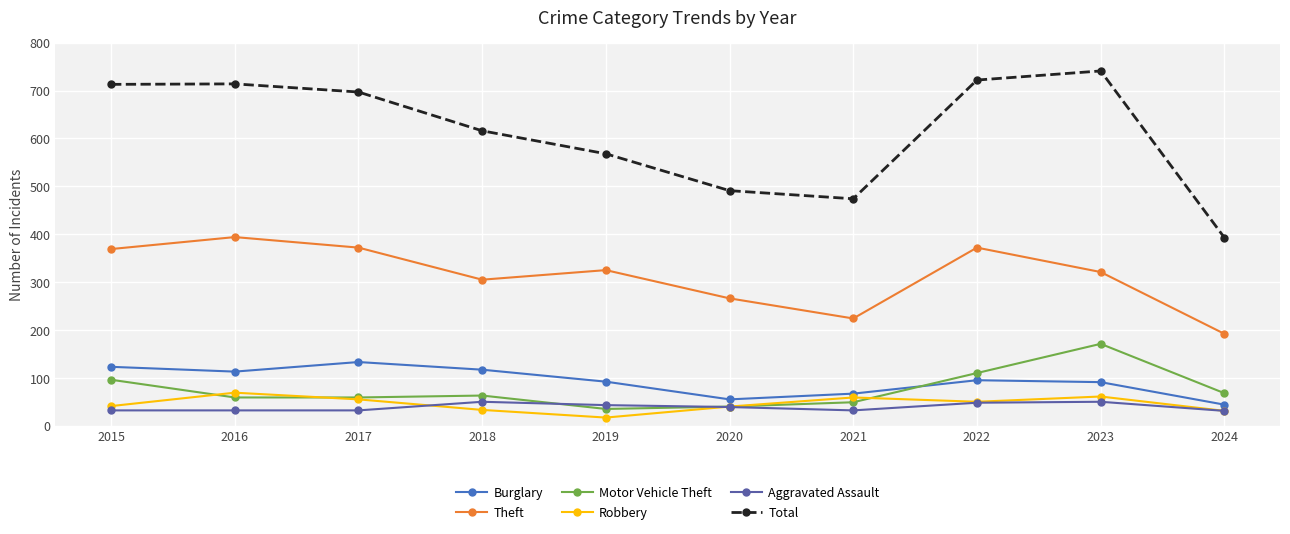

The Motor Vehicle Theft series shows 59 at 2017. True or false?

True